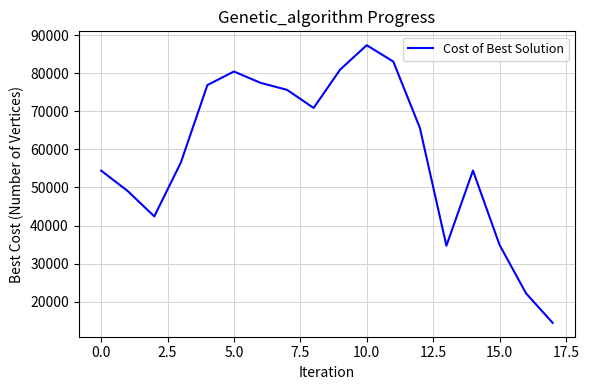

What is the smallest value displayed?

14455